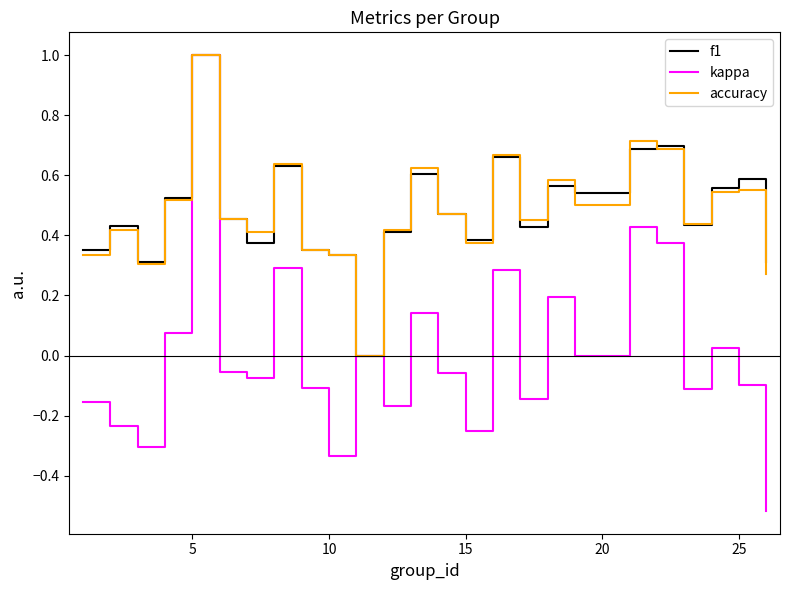

Which series has the largest range (max minus min)?

kappa